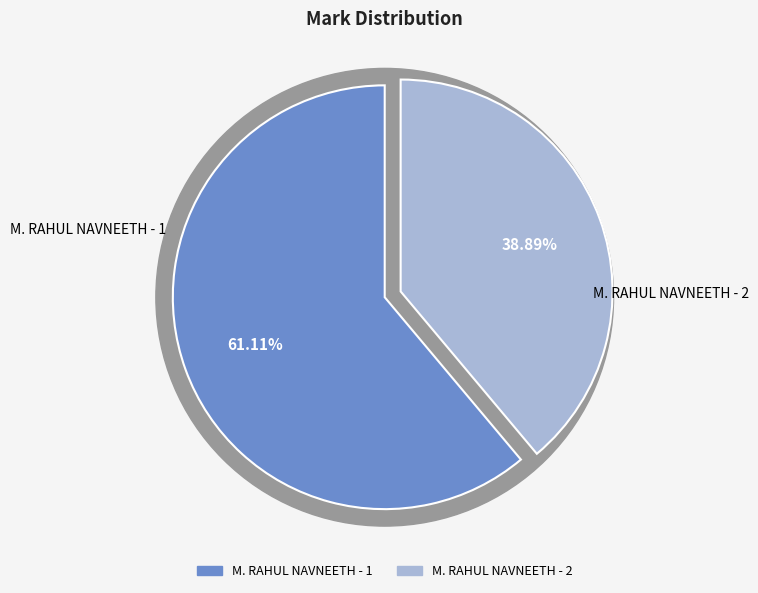

Does M. RAHUL NAVNEETH - 2 represent more than half of the total?

No